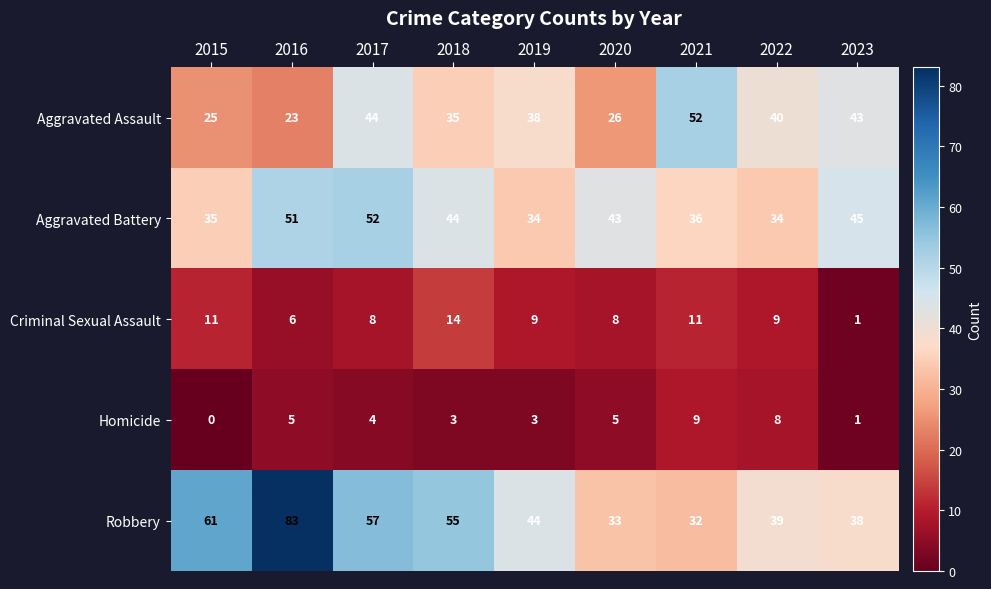

What is the greatest value displayed?

83